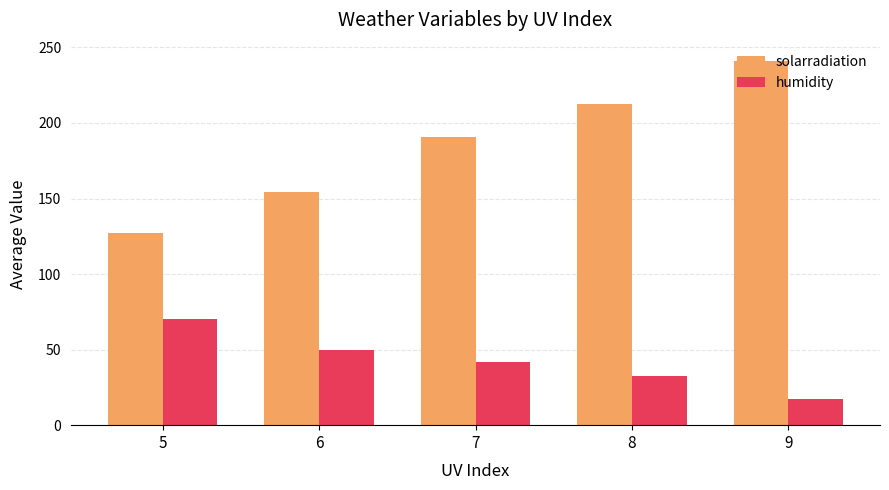

Rank the series at 9 from highest to lowest value.

solarradiation, humidity